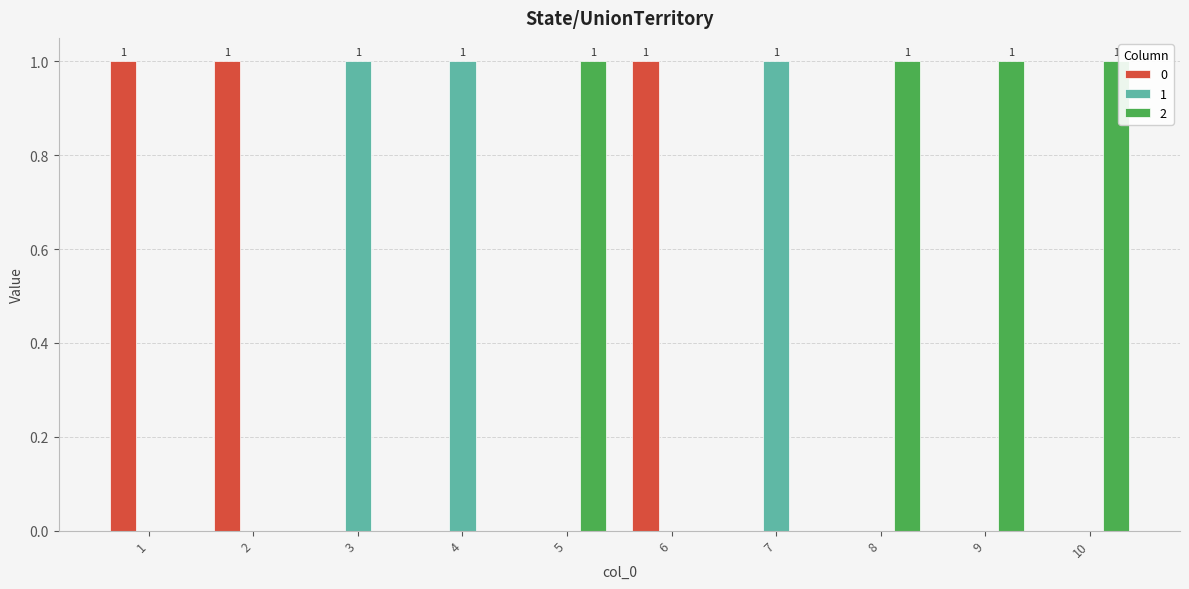

The value of 0 at 10 is 0. True or false?

True